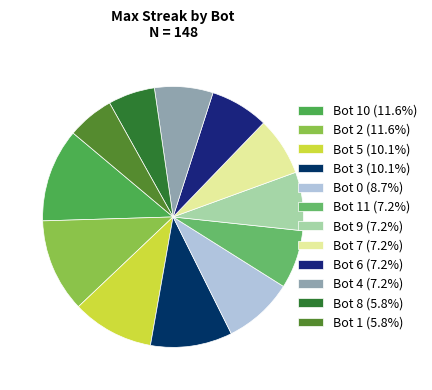

How many segments does this pie chart have?

12